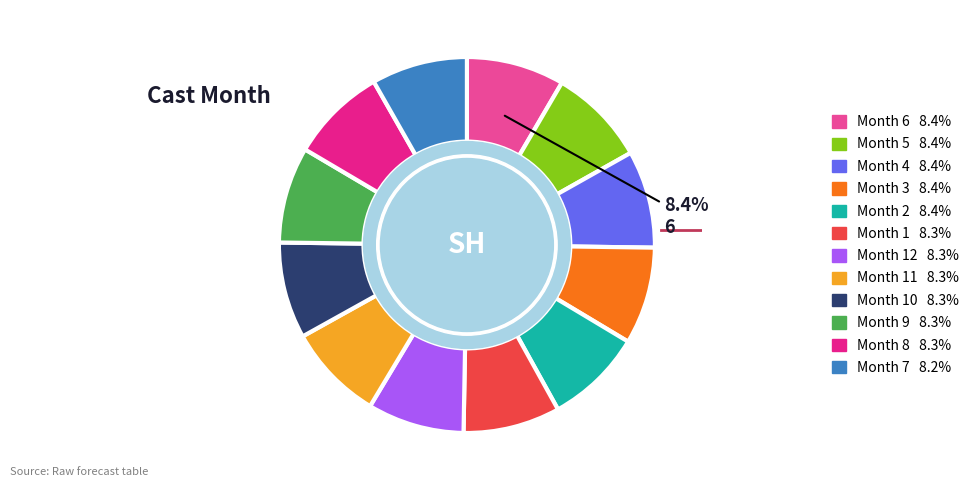

Is there a majority slice in this chart?

No